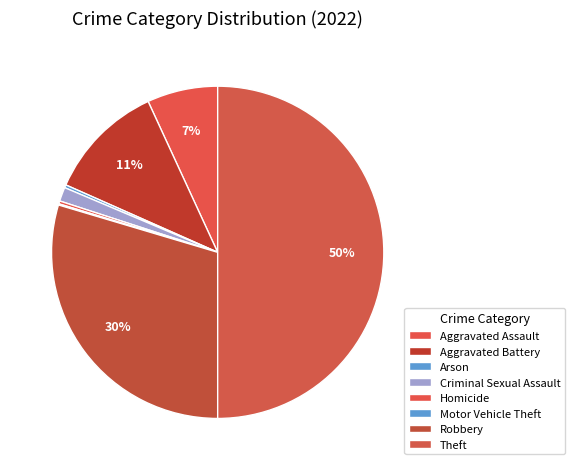

Which slice is the smallest?

Motor Vehicle Theft